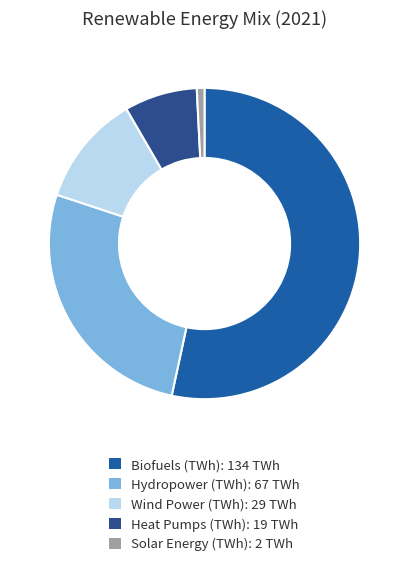

How many slices are in this pie chart?

5